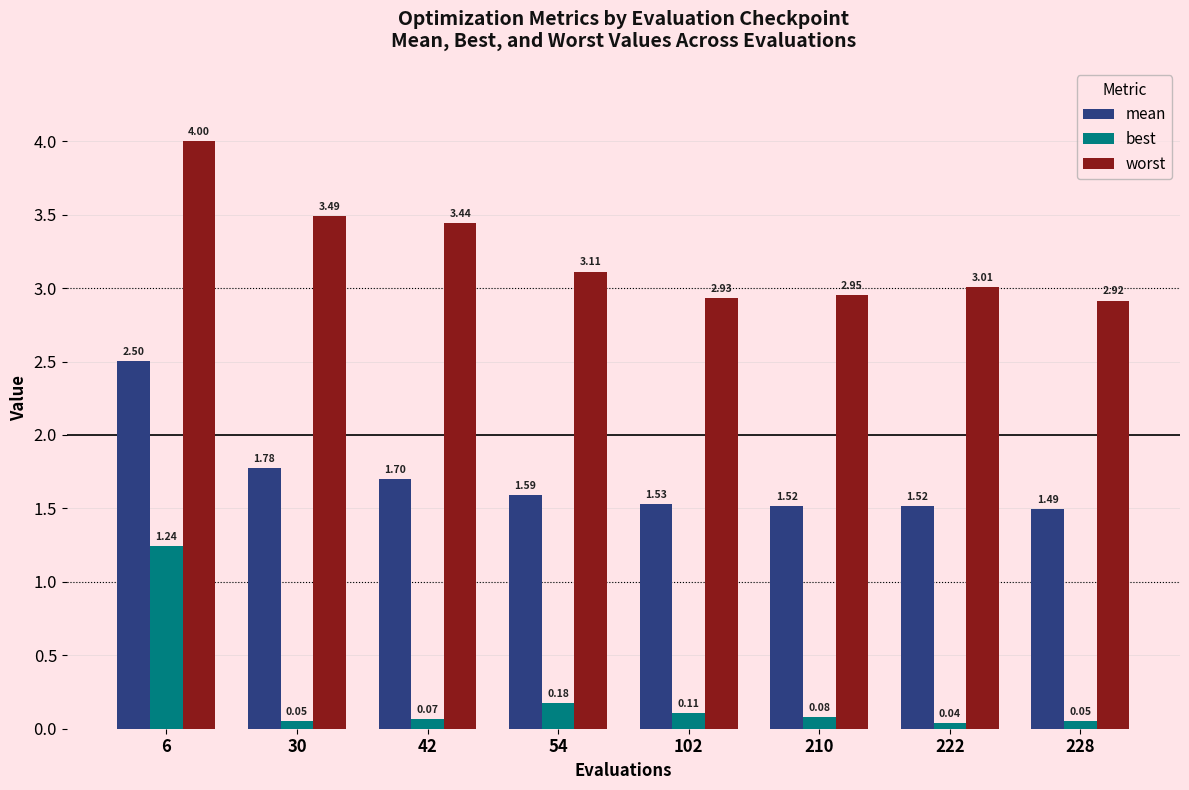

The value of mean at 210 is 1.5. True or false?

True